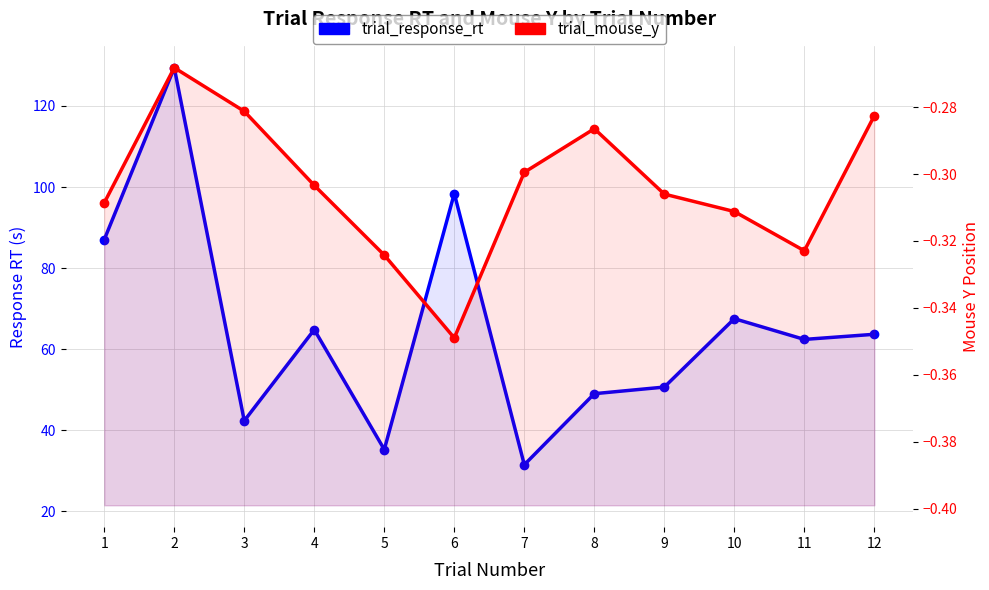

Where is the first local minimum for trial_response_rt?

3